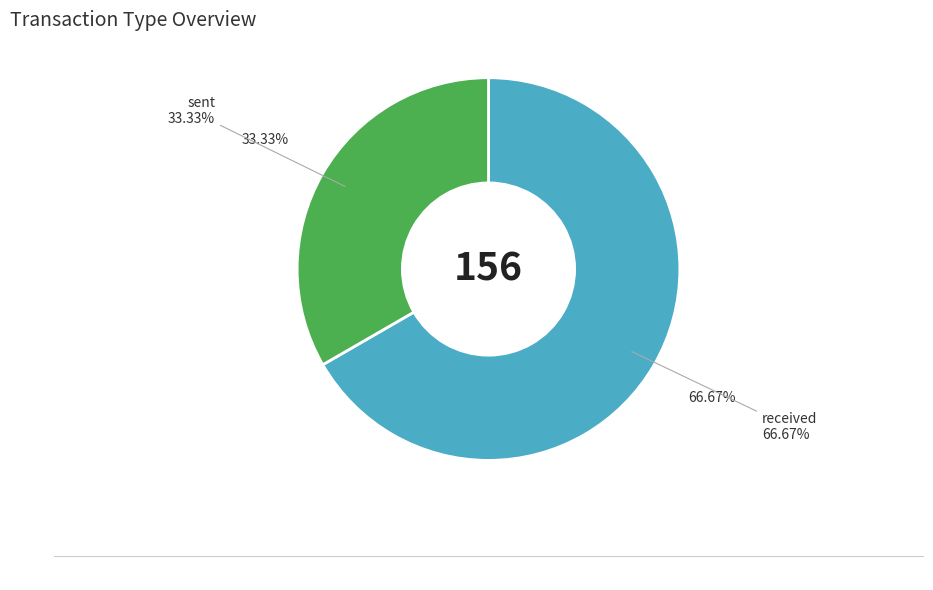

What is the smallest slice in the pie chart?

sent